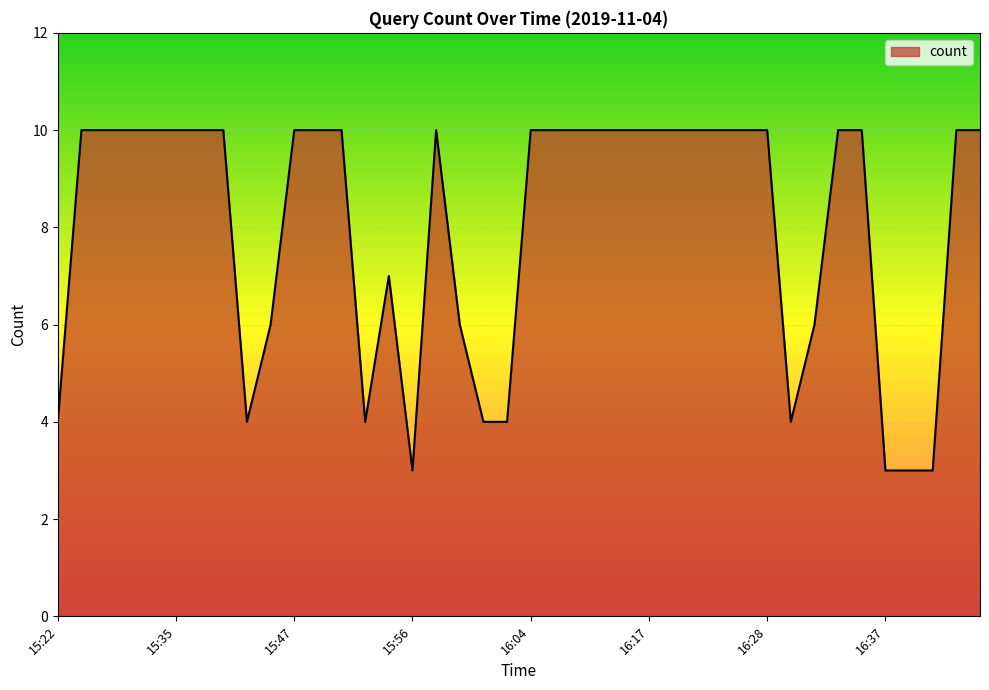

What is the difference between the maximum and minimum values?

7